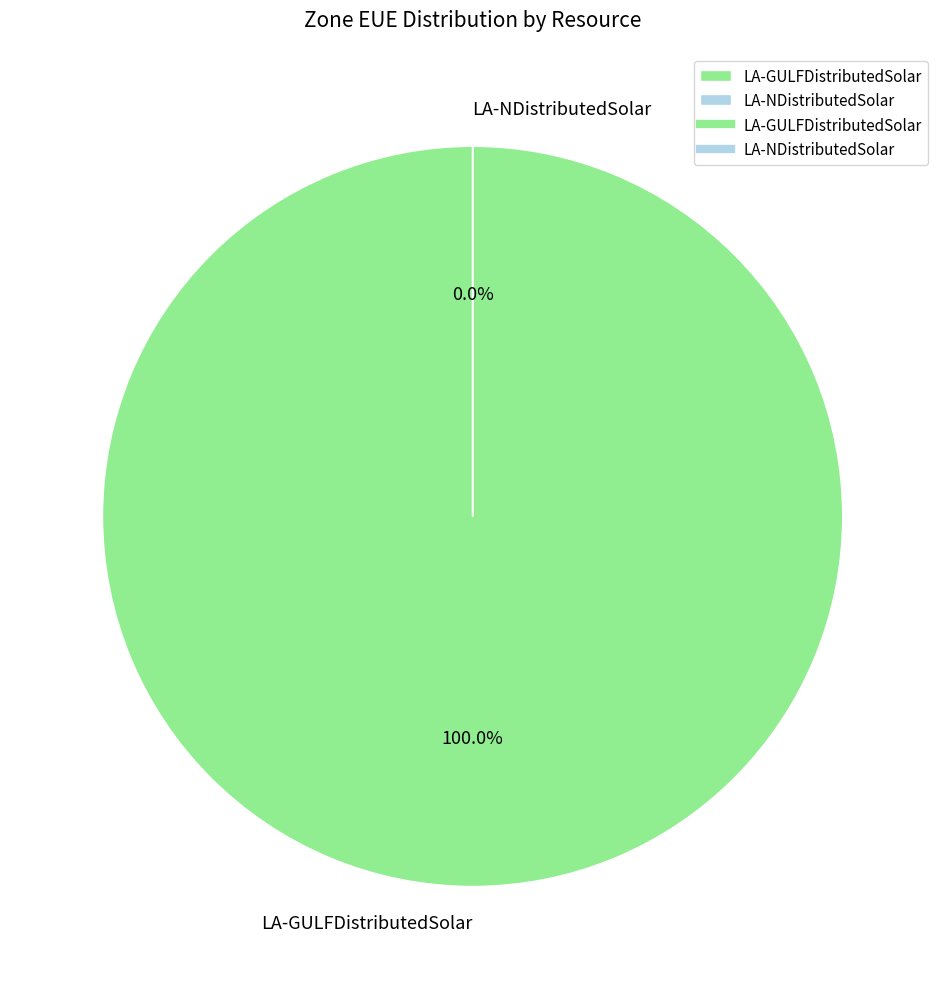

What is the majority slice?

LA-GULFDistributedSolar